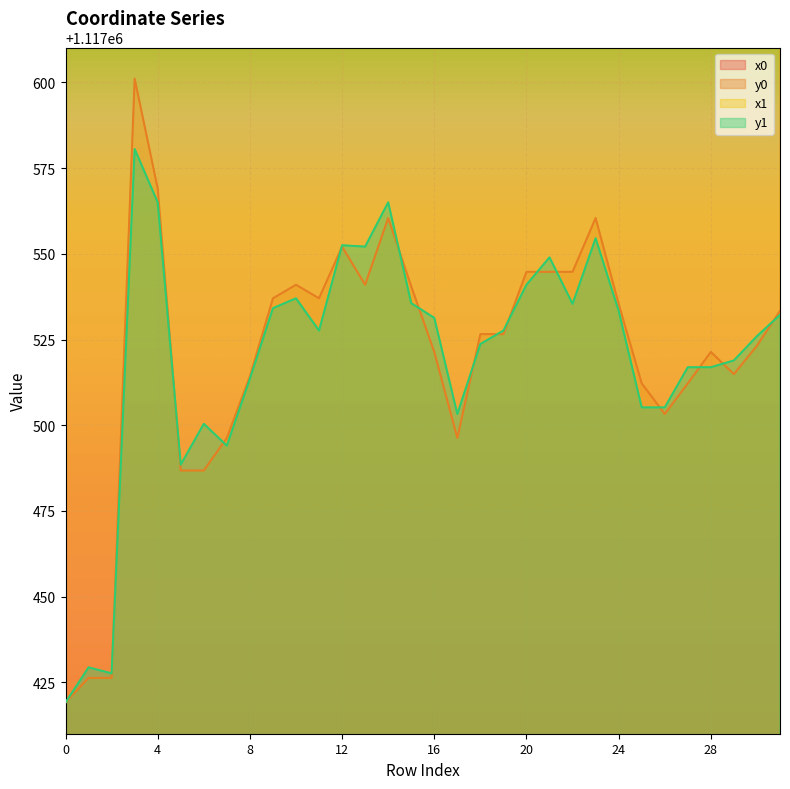

Where does the y1 series first go above 1117527?

3